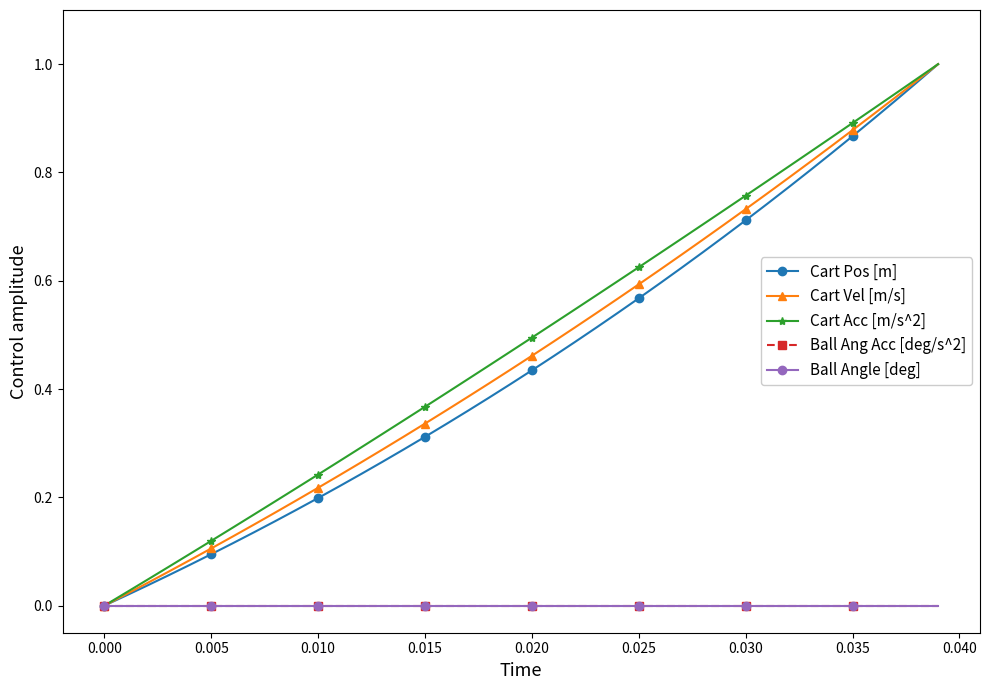

Does the chart have visible grid lines?

No